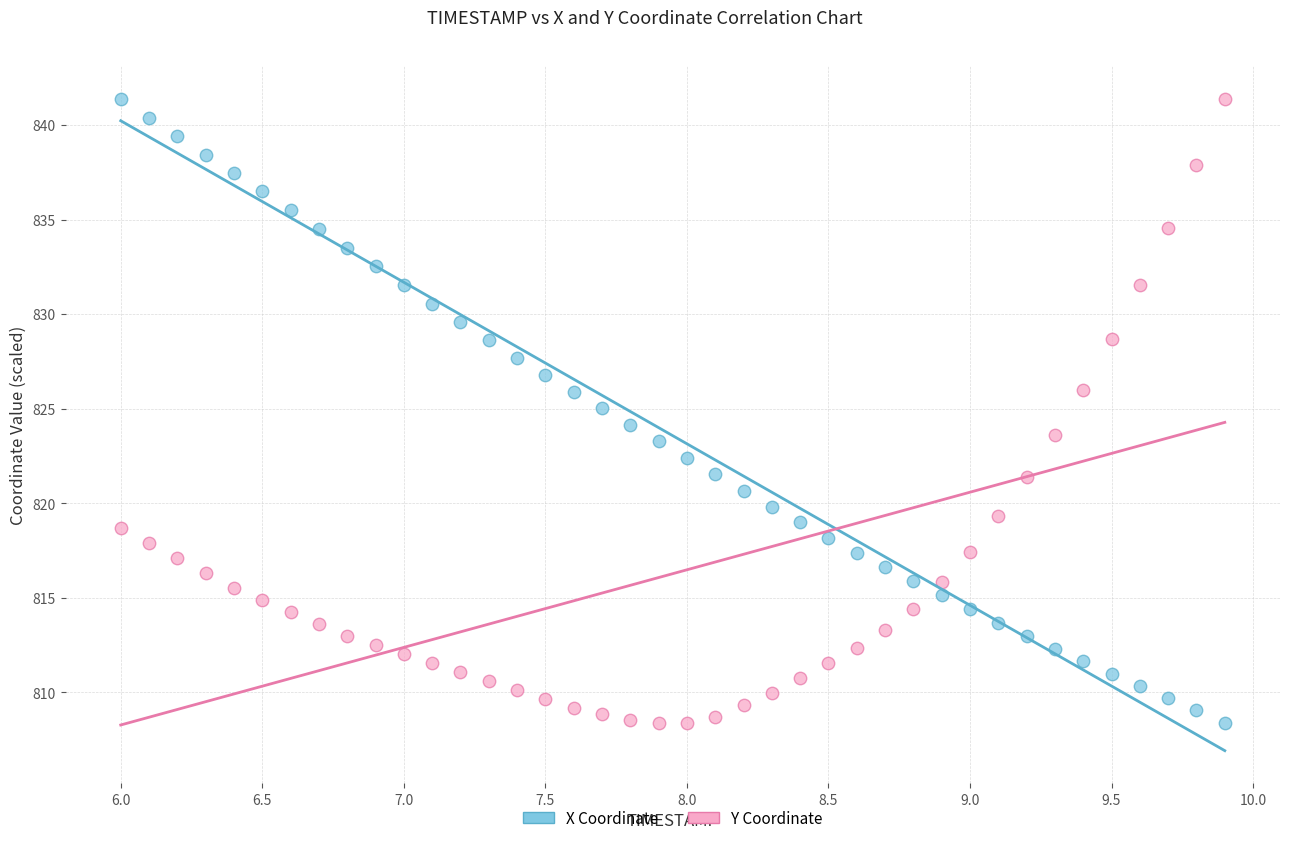

What are all the series names shown in the legend?

X Coordinate, Y Coordinate